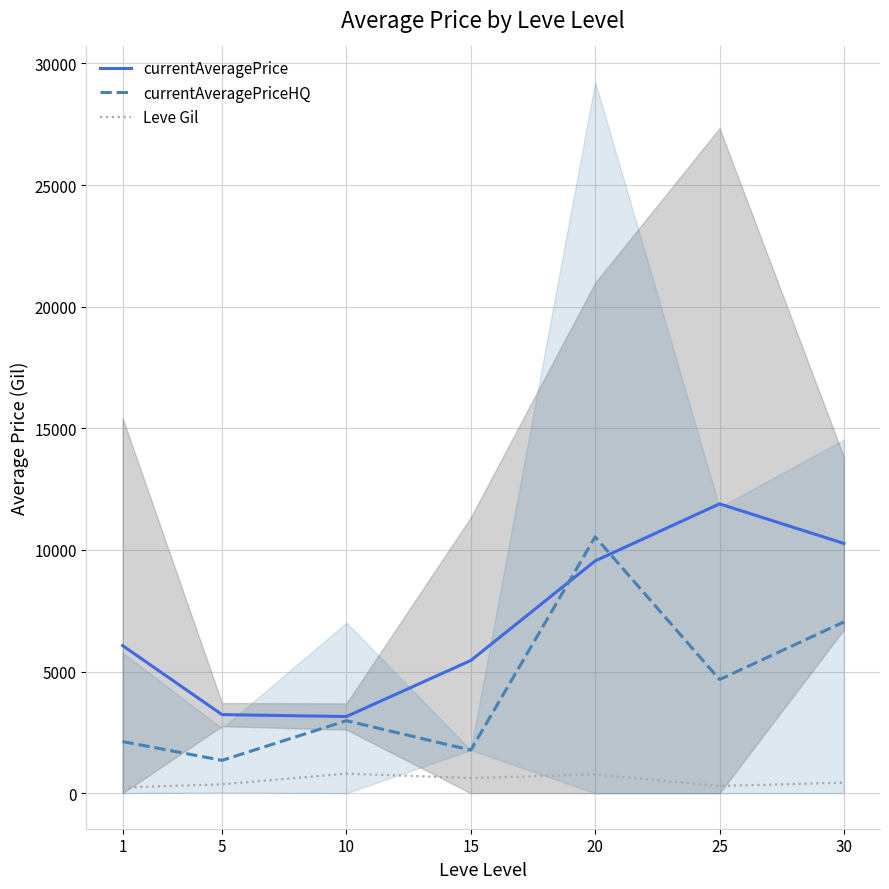

What is the sum of the Leve Gil values at 25 and 15?

916.7